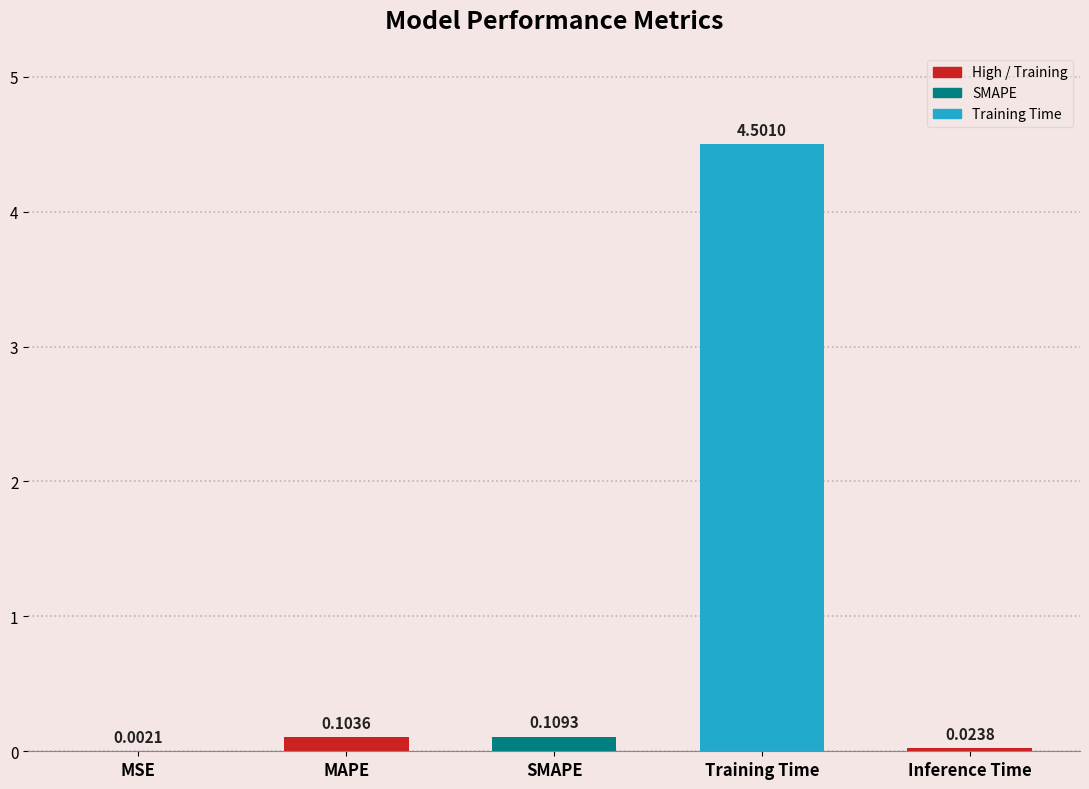

What is the sum of all values?

4.7